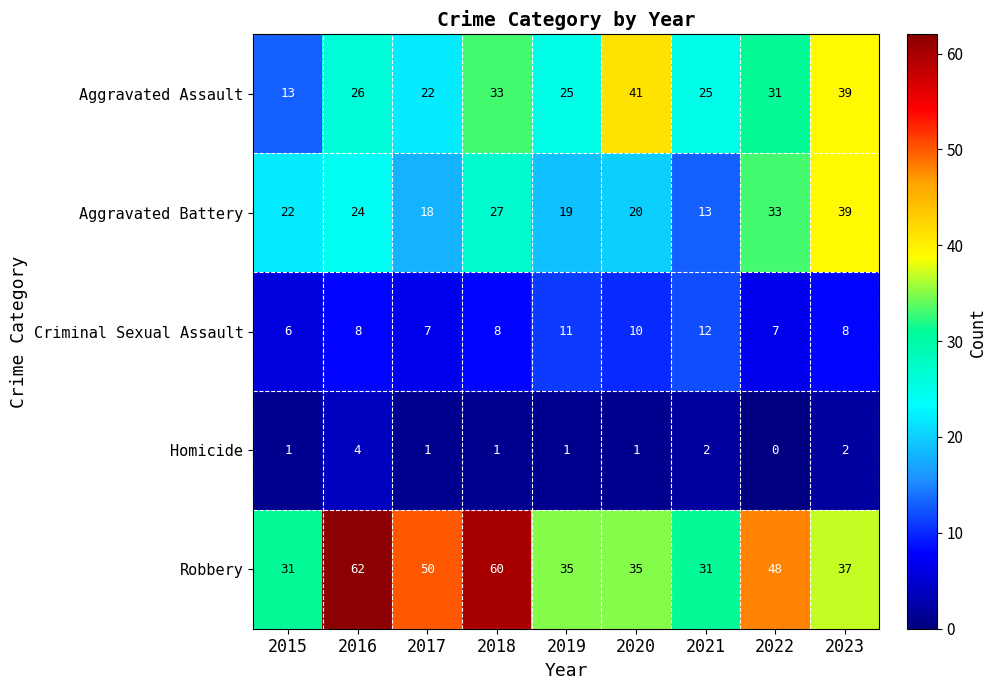

What is the total value across all series at 2023?

125